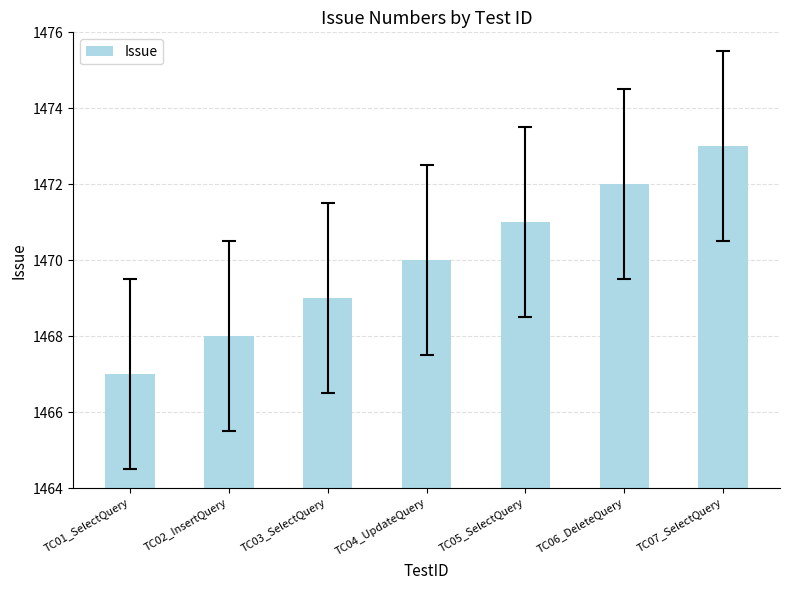

What is the difference between the second highest and second lowest values?

4